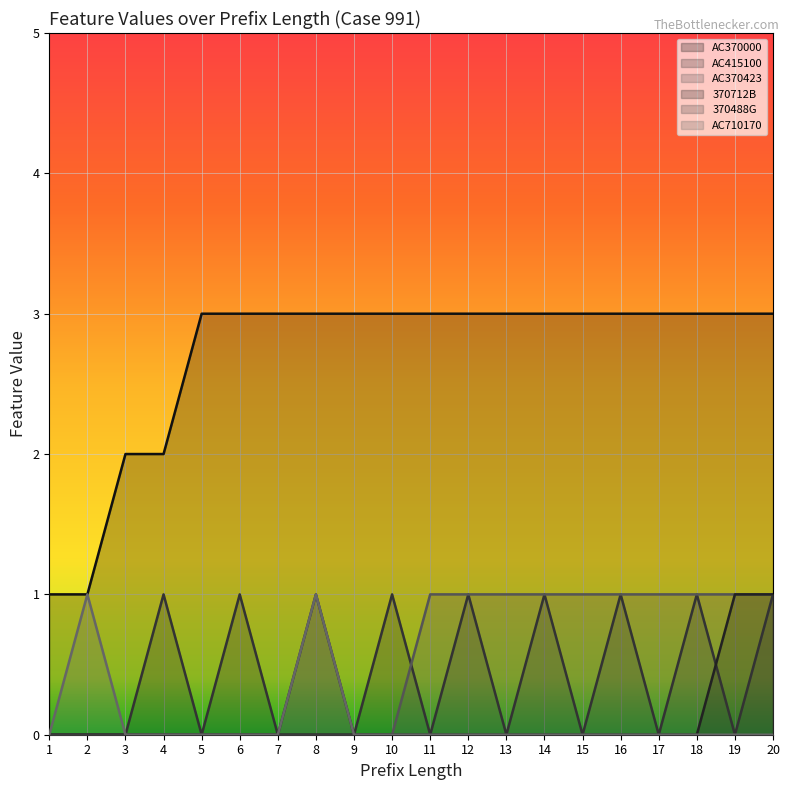

Does the chart display data point markers on the line(s)?

No